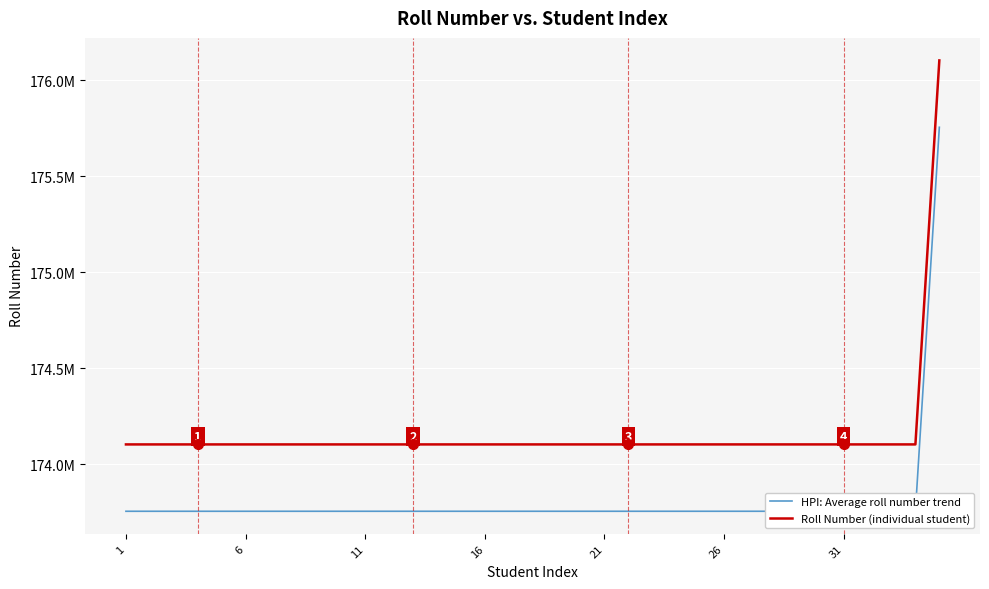

What are all the series names shown in the legend?

HPI: Average roll number trend, Roll Number (individual student)